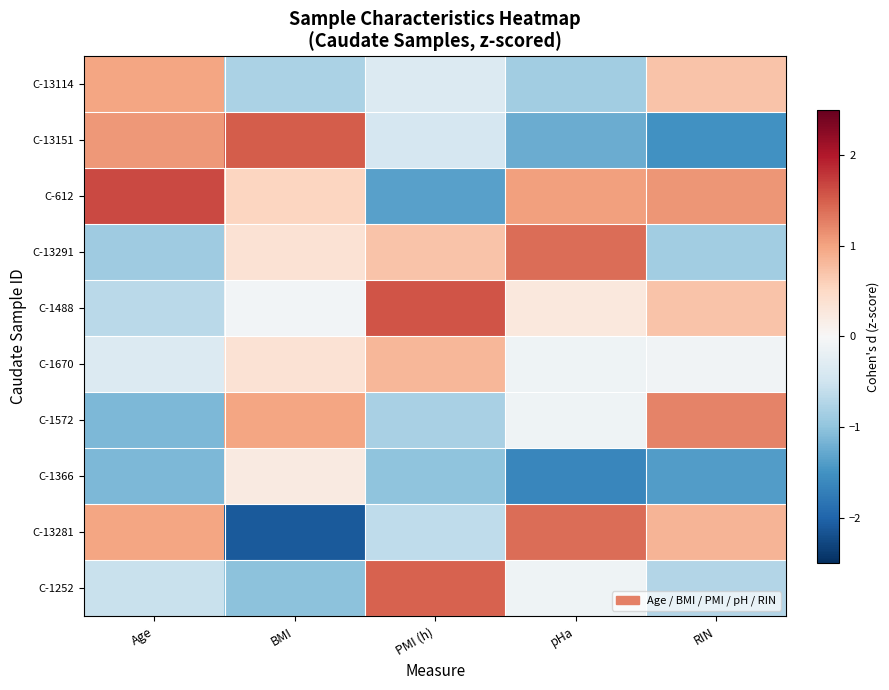

Between Age and pHa, which series saw the biggest shift?

C-13151